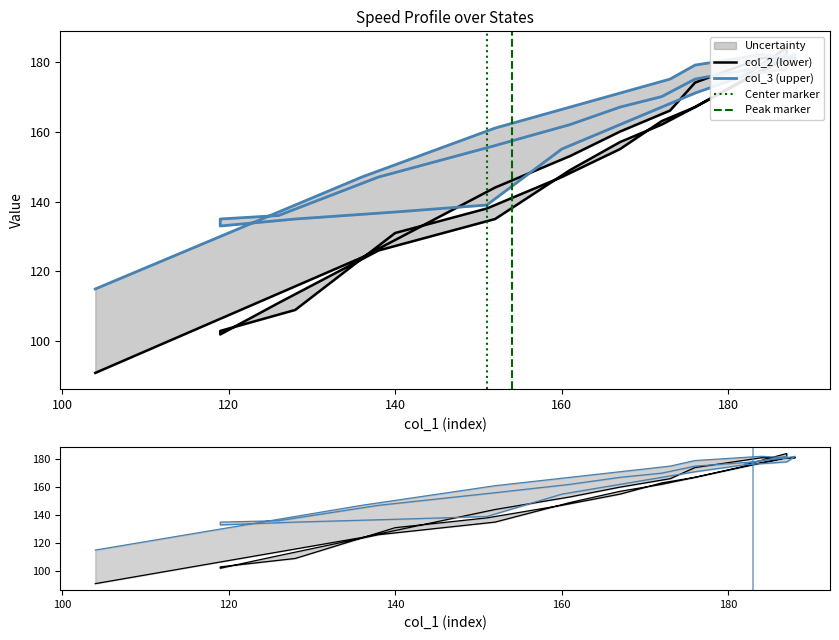

True or false: col_1 and col_3 intersect in this chart.

True